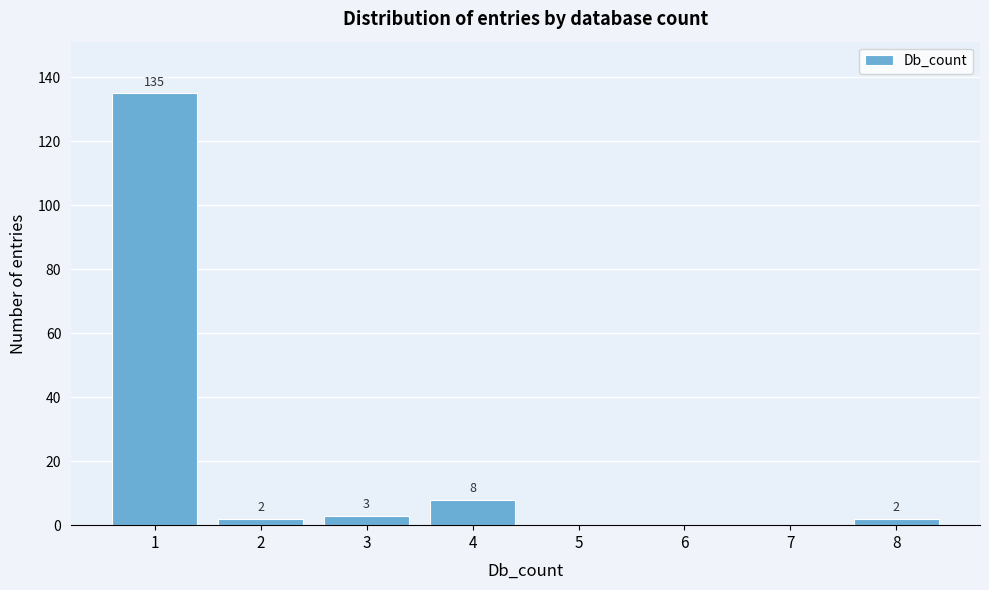

Reading right to left, extract all data points from this chart.

8=2	7=0	6=0	5=0	4=8	3=3	2=2	1=135